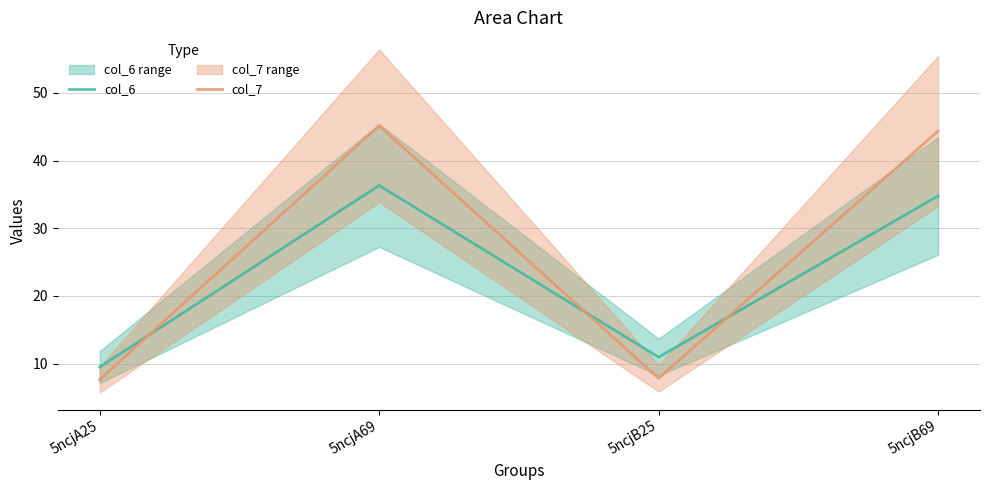

Where does the col_6 series first go above 34?

5ncjA69